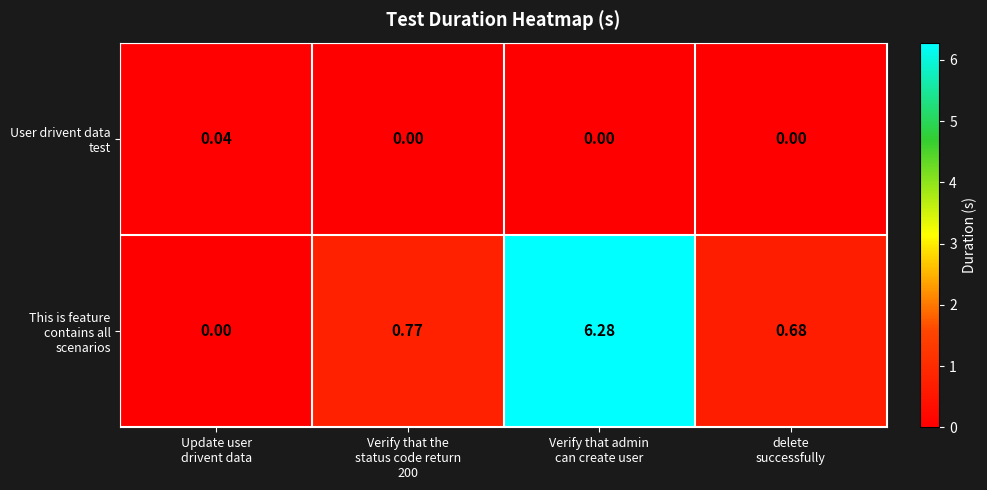

At how many categories does at least one series exceed 2?

1